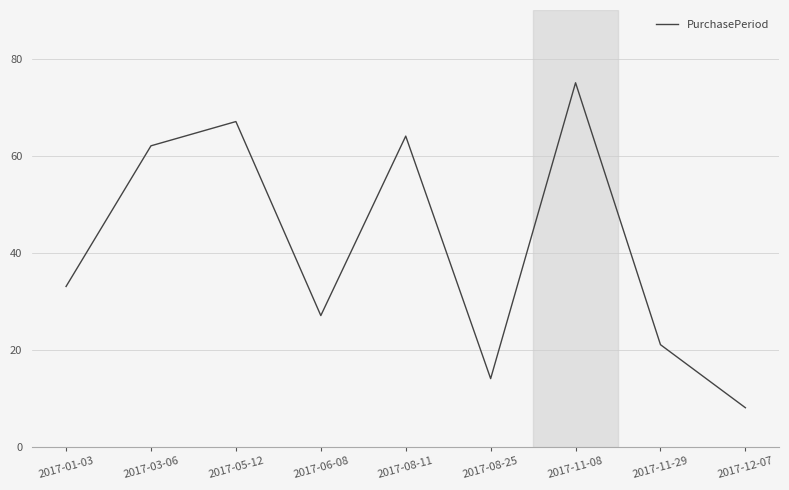

Which has a higher value, 2017-12-07 or 2017-08-11?

2017-08-11